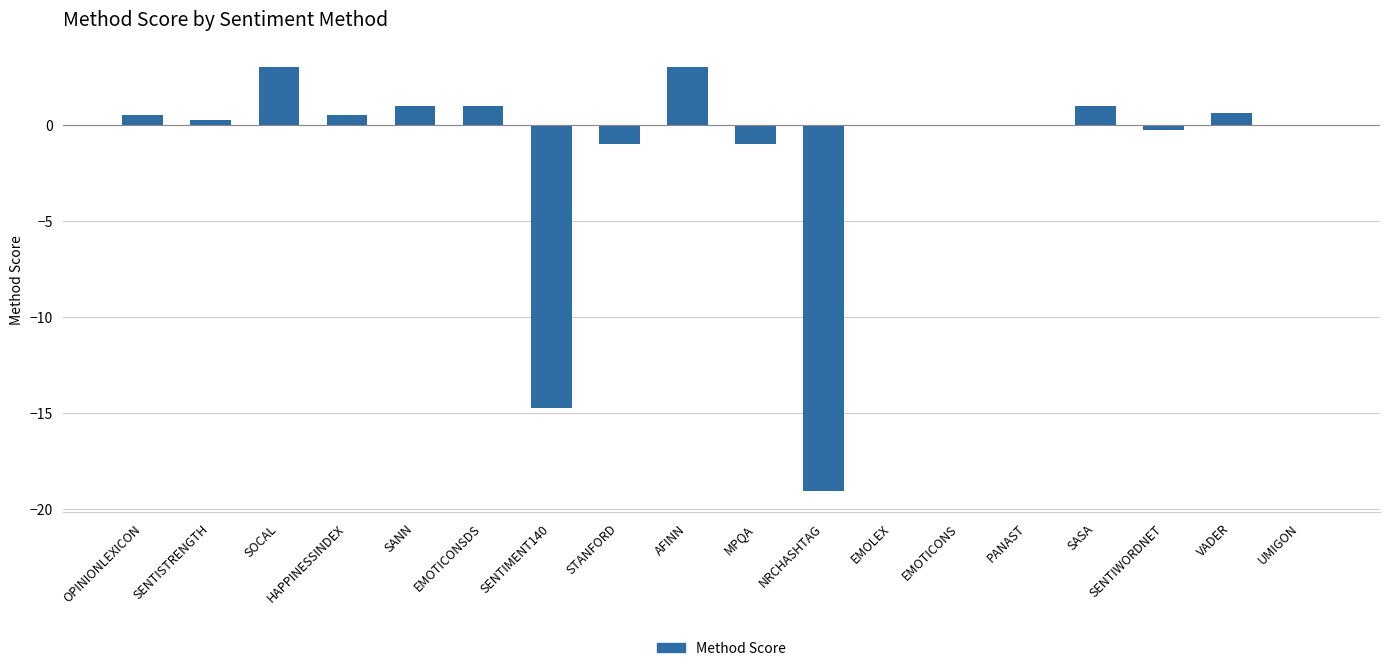

What is the sum of all values?

-25.2